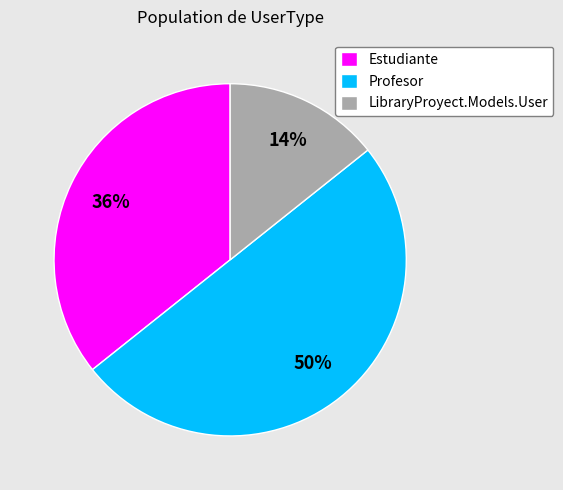

What percentage is the LibraryProyect.Models.User slice, to the nearest percent?

14%